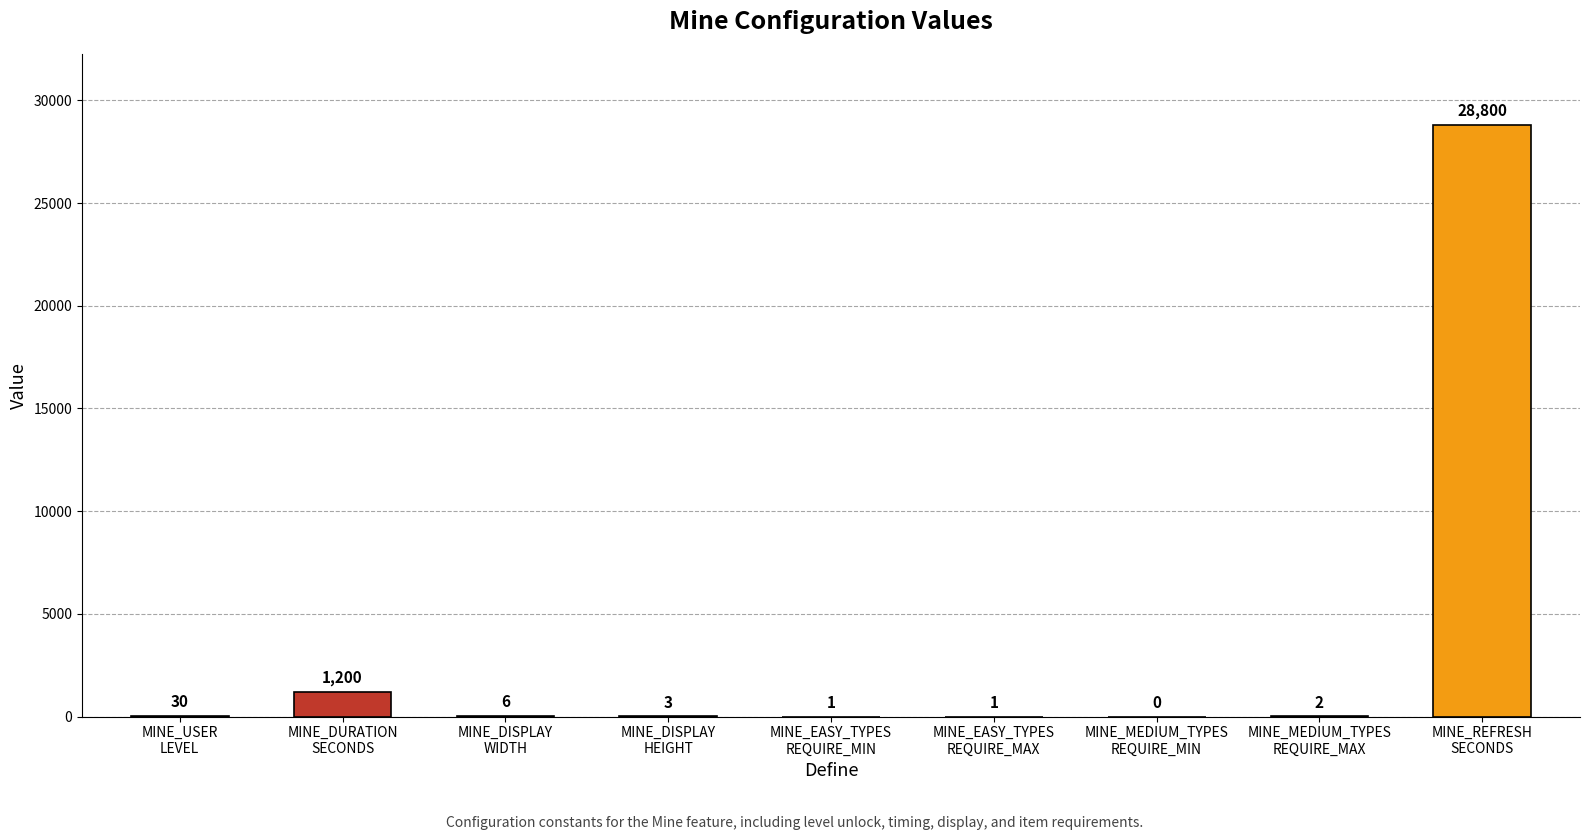

True or false: the data shows 42242 at MINE_REFRESH
SECONDS.

False